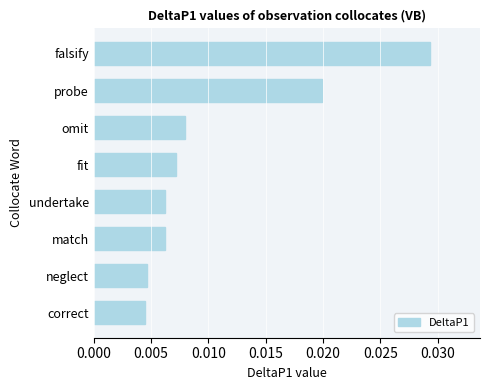

How many bars are there in total?

8